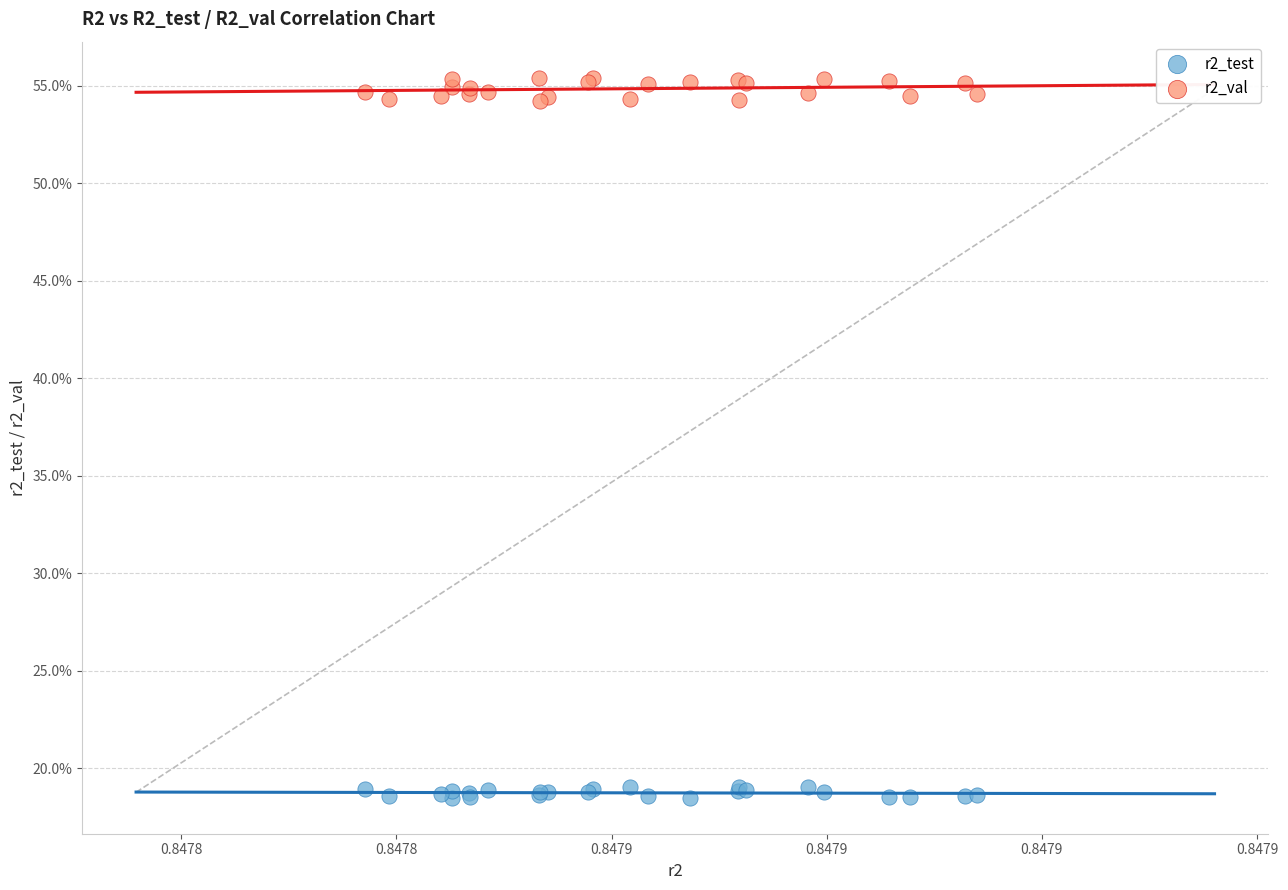

Which series reaches the minimum Y coordinate?

r2_test